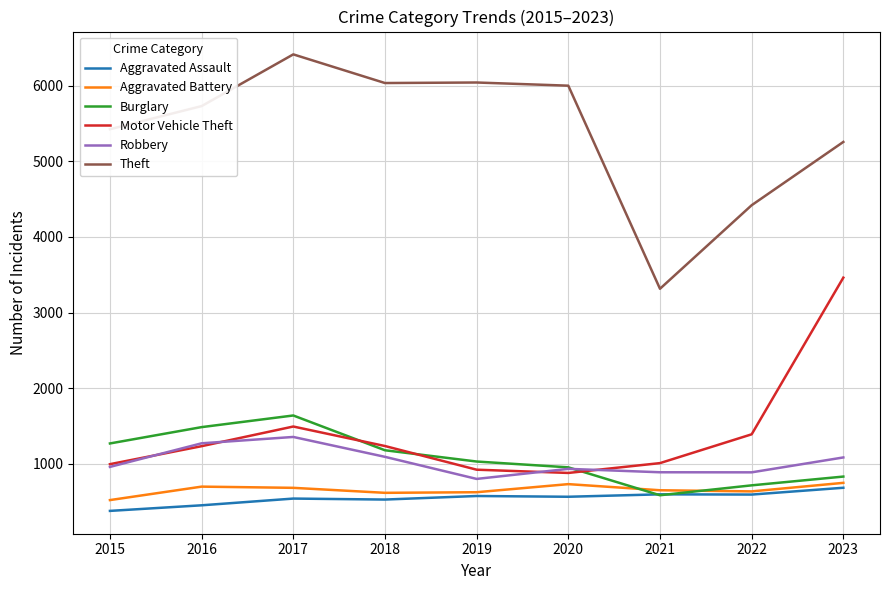

True or false: Aggravated Battery and Robbery cross at least once.

False